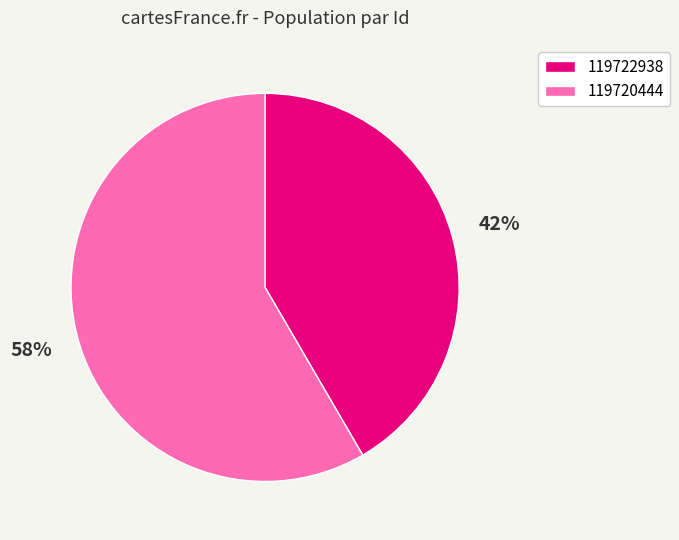

Which slice represents more than half of the pie?

119720444